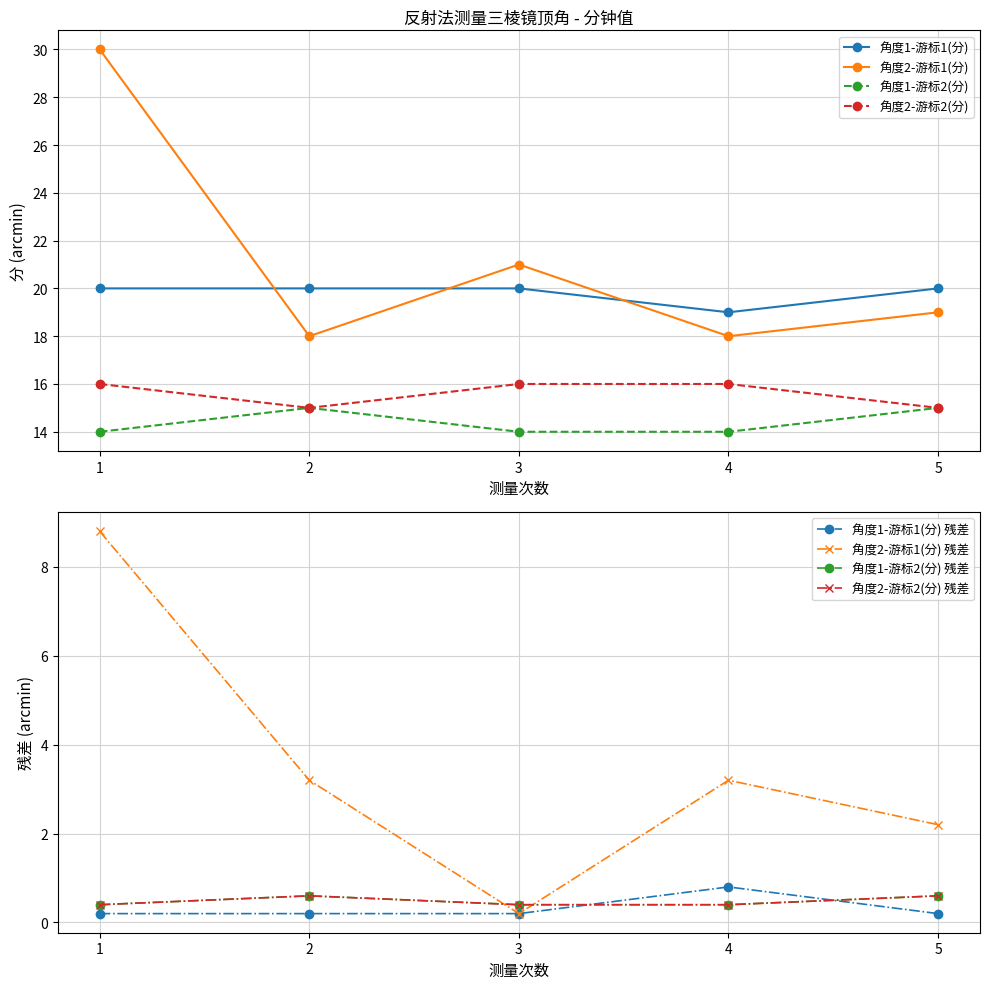

Rank the series by their maximum value, from lowest to highest.

角度1-游标2(分), 角度2-游标2(分), 角度1-游标1(分), 角度2-游标1(分)